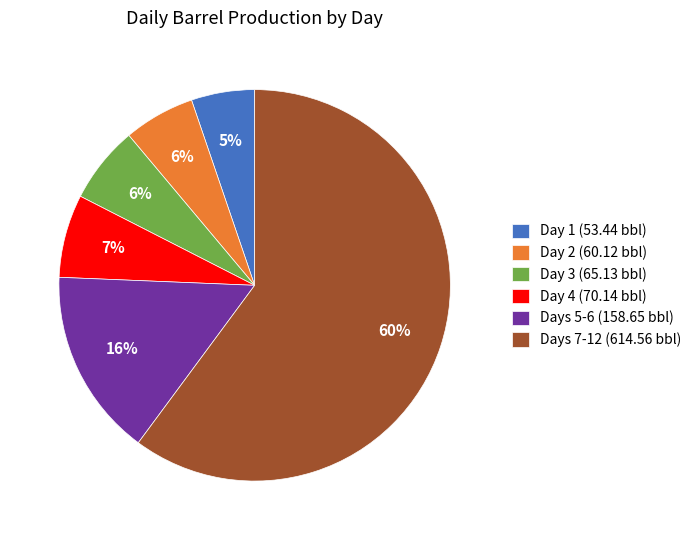

True or false: Days 7-12 (614.56 bbl) accounts for 54% of the total.

False